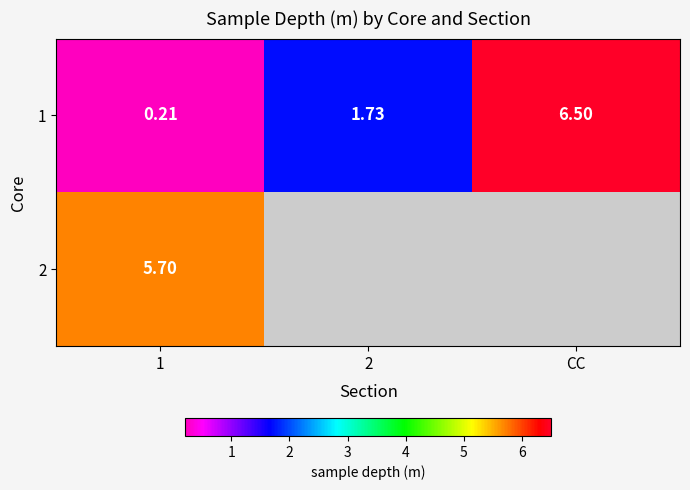

What is the difference between the 1 values at CC and 2?

4.8